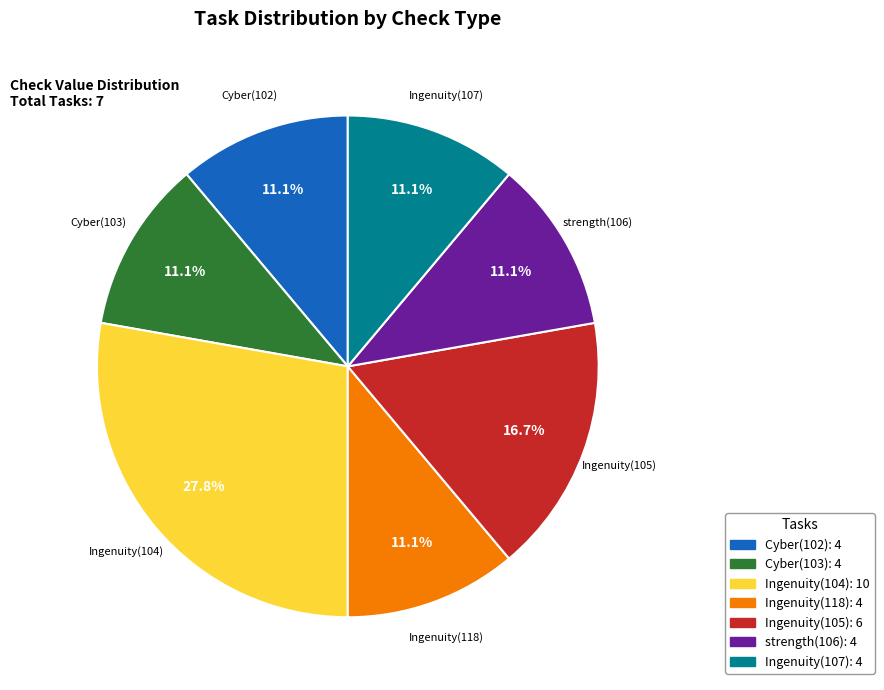

Which category has the biggest portion of the pie?

Ingenuity(104)